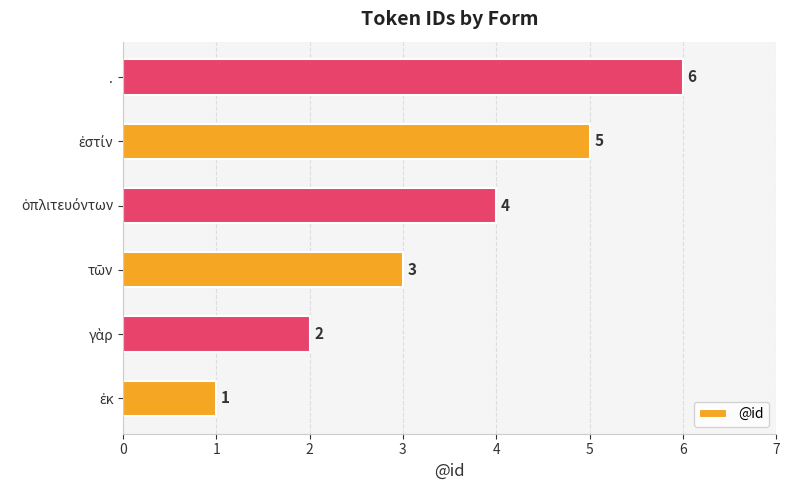

What value does the data have at .?

6